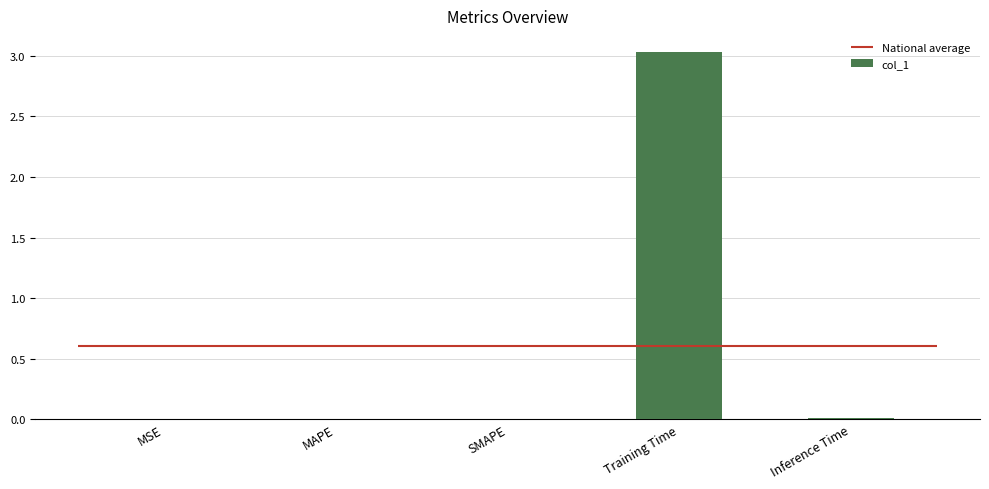

What is the sum of the values at Training Time and SMAPE?

3.0